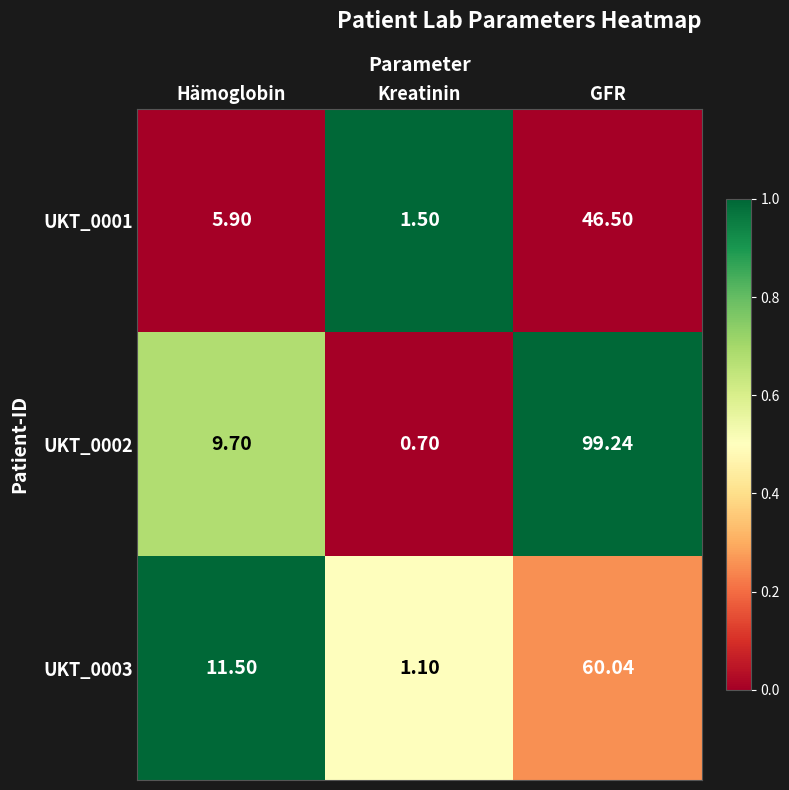

What is the total value across all series at Kreatinin?

3.3